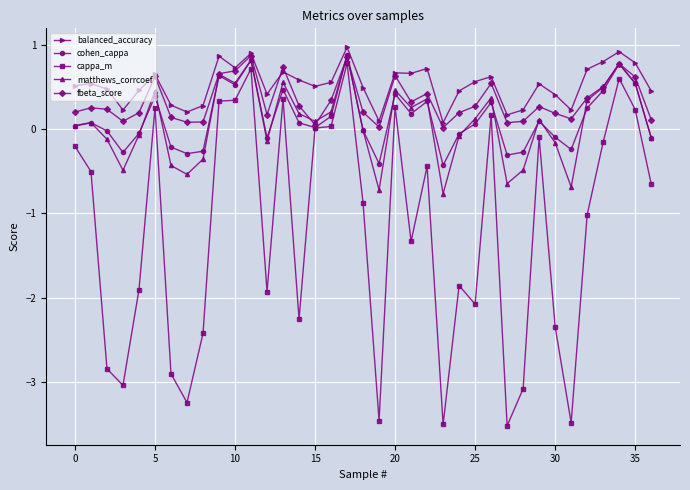

How many lines are shown in the chart?

5